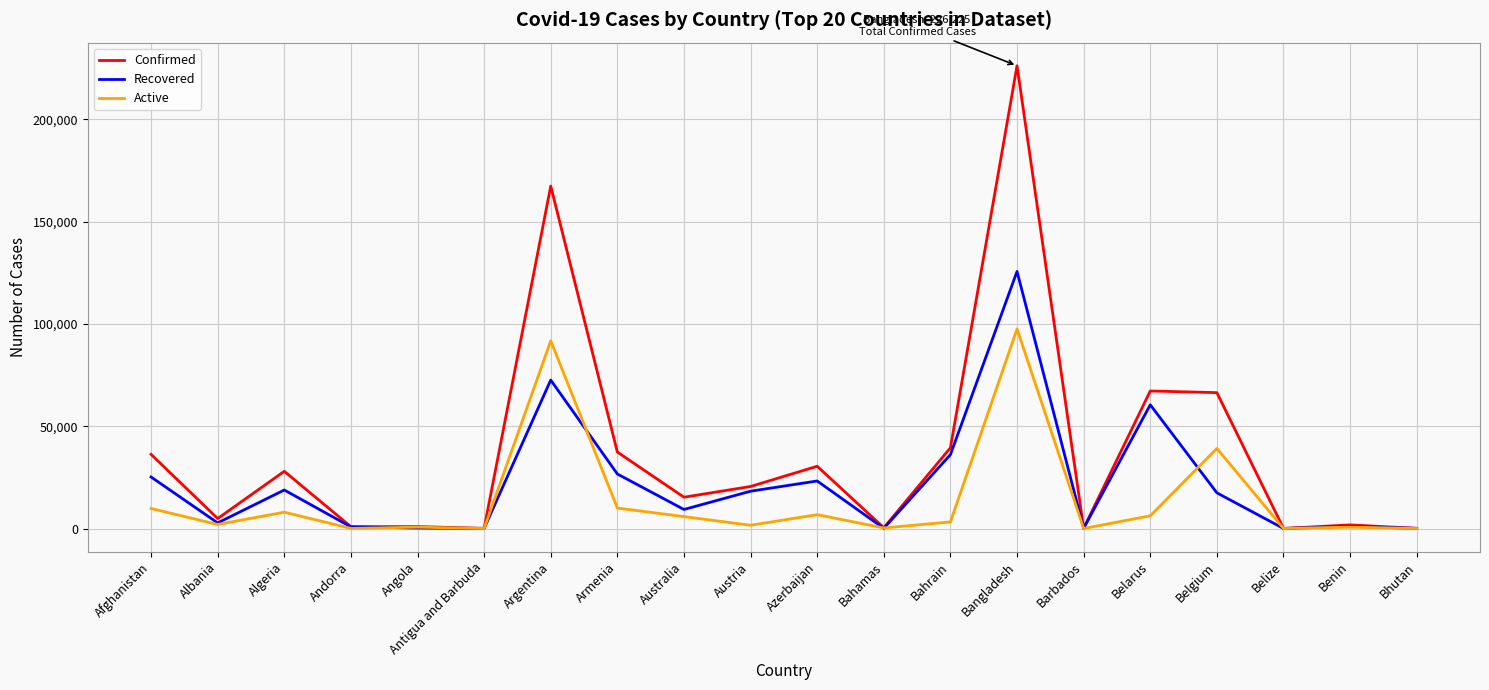

What is the difference between the Active values at Belize and Azerbaijan?

6761